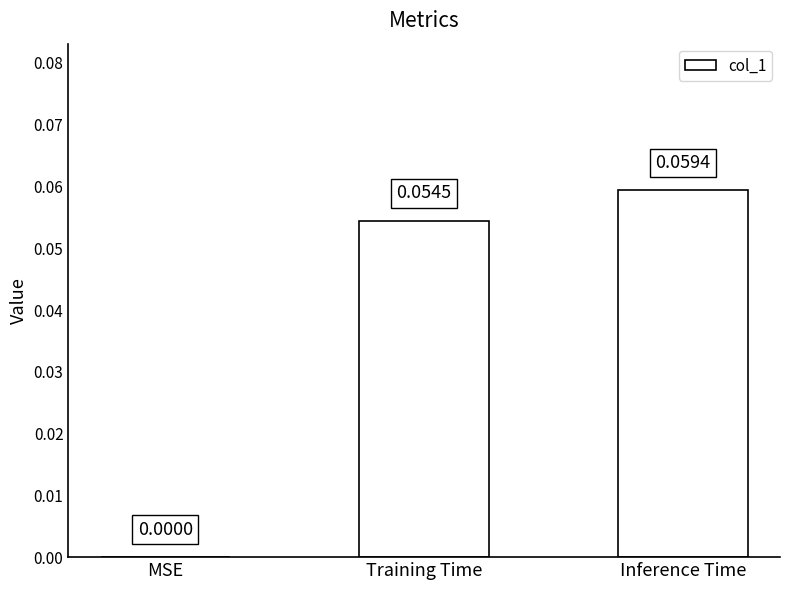

Between Inference Time and MSE, which is larger?

Inference Time